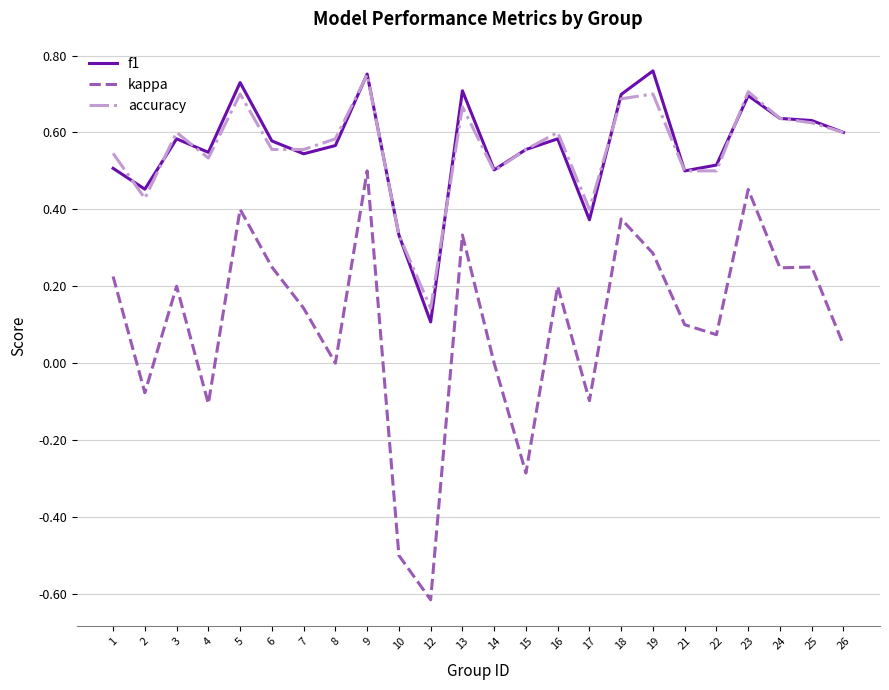

At which category is the sum across all series the highest?

9